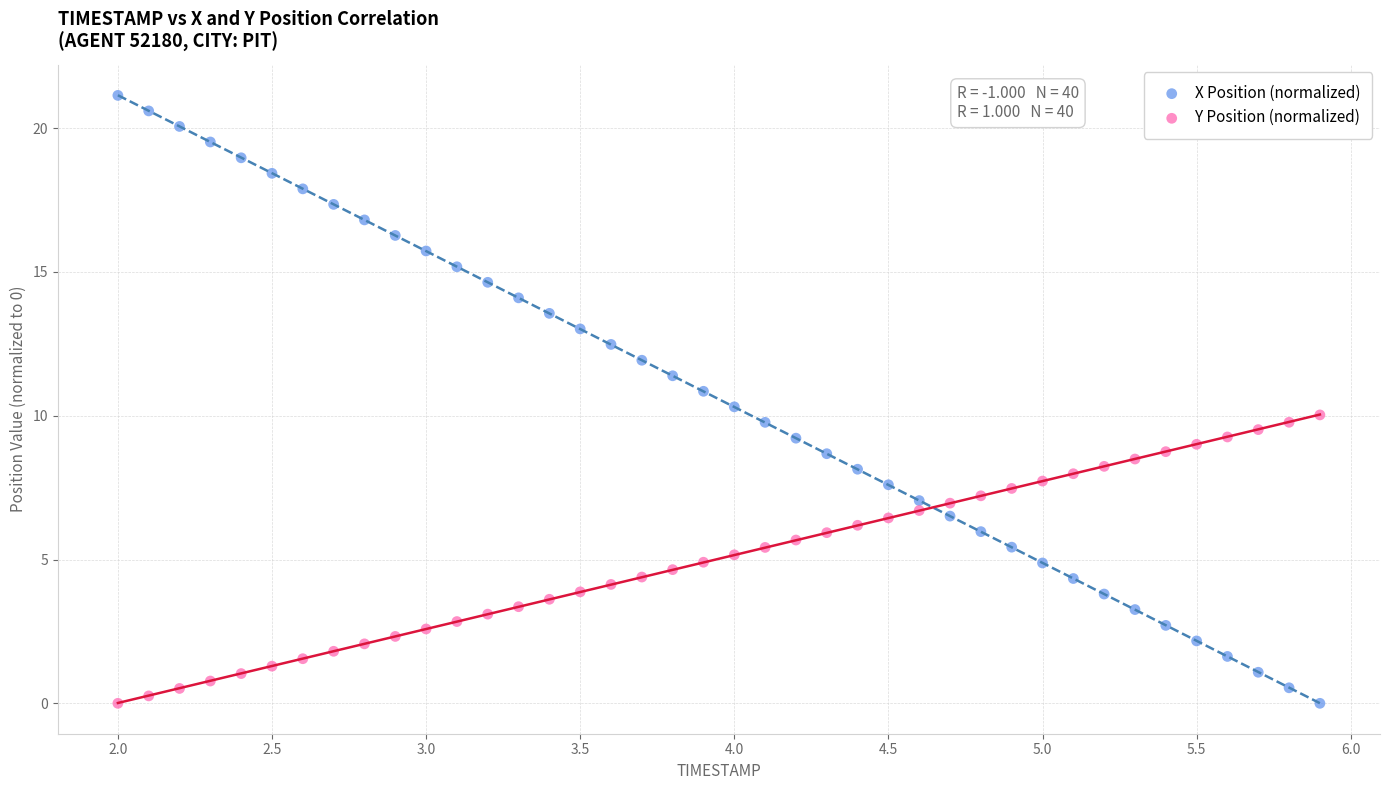

What is the X range (max minus min) for the scatter plot?

3.9